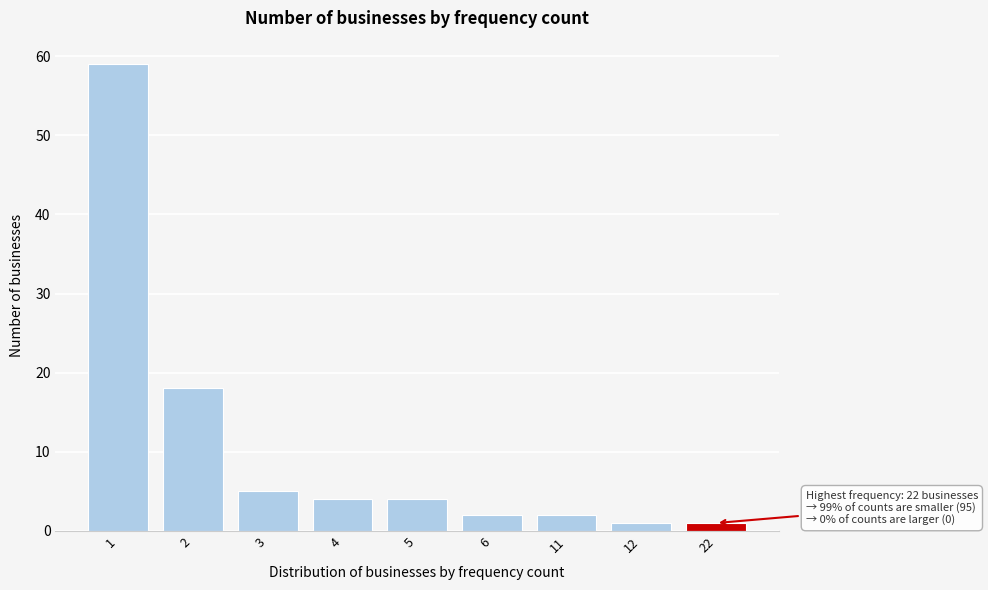

Reading left to right, extract all data points from this chart.

1=59	2=18	3=5	4=4	5=4	6=2	11=2	12=1	22=1